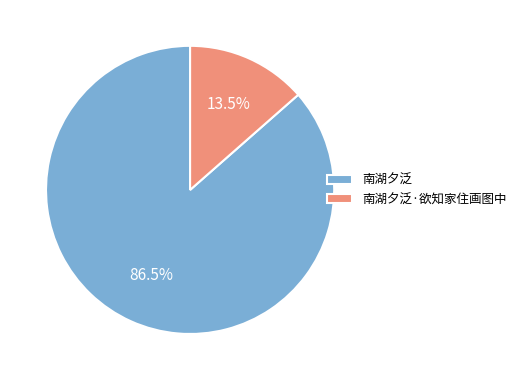

Do 南湖夕泛·欲知家住画图中 and 南湖夕泛 together represent more than half of the pie?

Yes